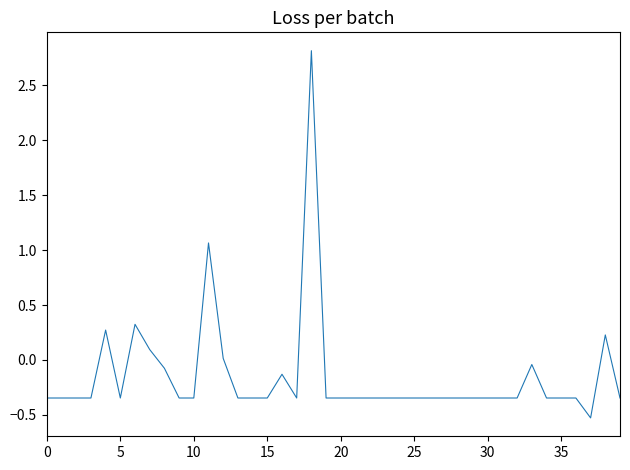

What is the greatest value displayed?

2.8